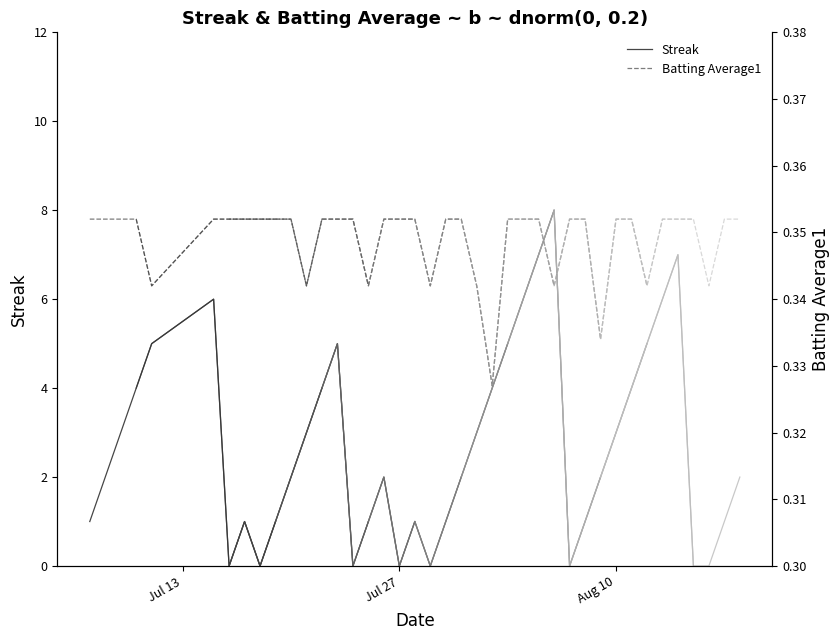

What is the maximum value for Streak?

6